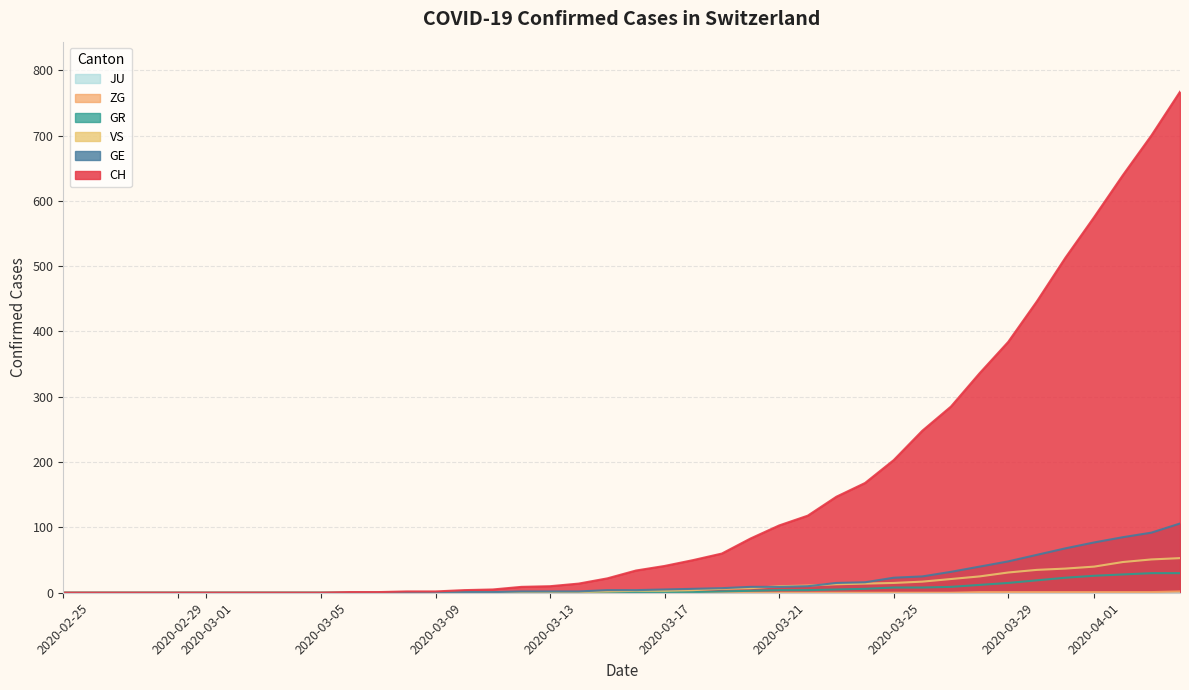

What is the difference between the maximum and minimum values in the ZG series?

2